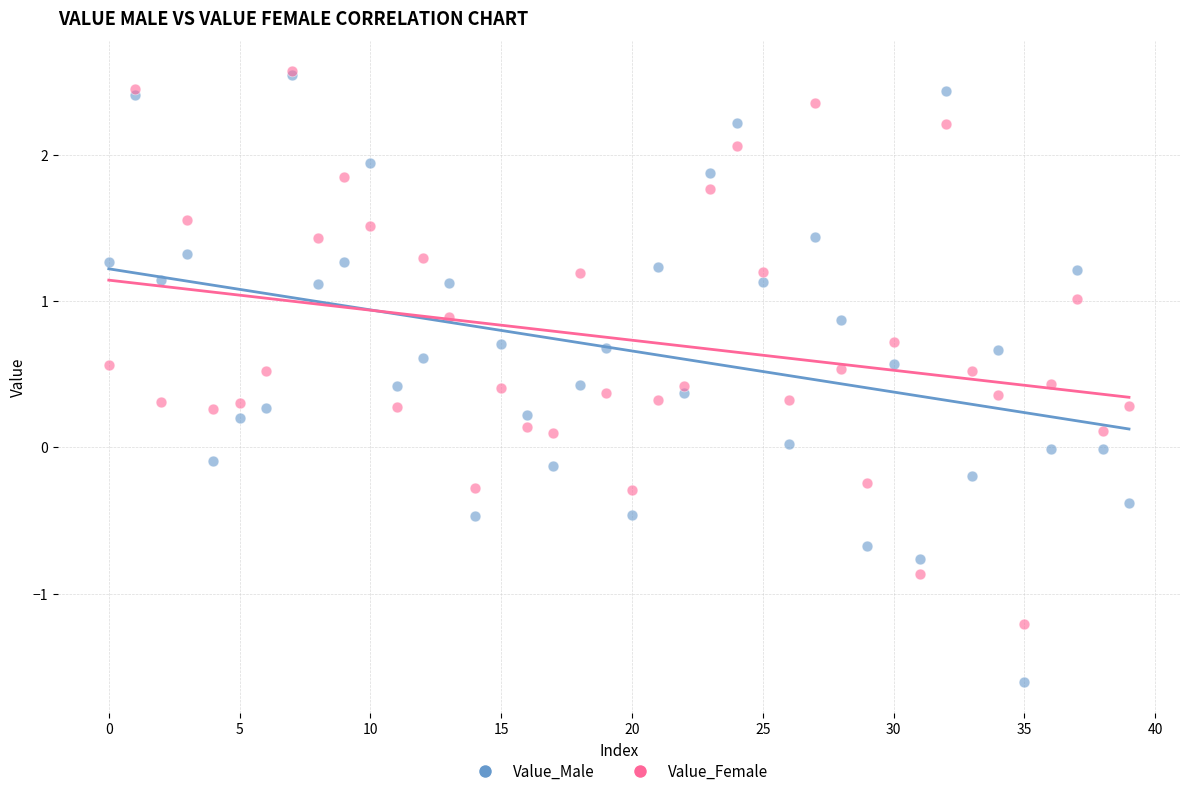

Which series reaches the minimum Y coordinate?

Value_Male